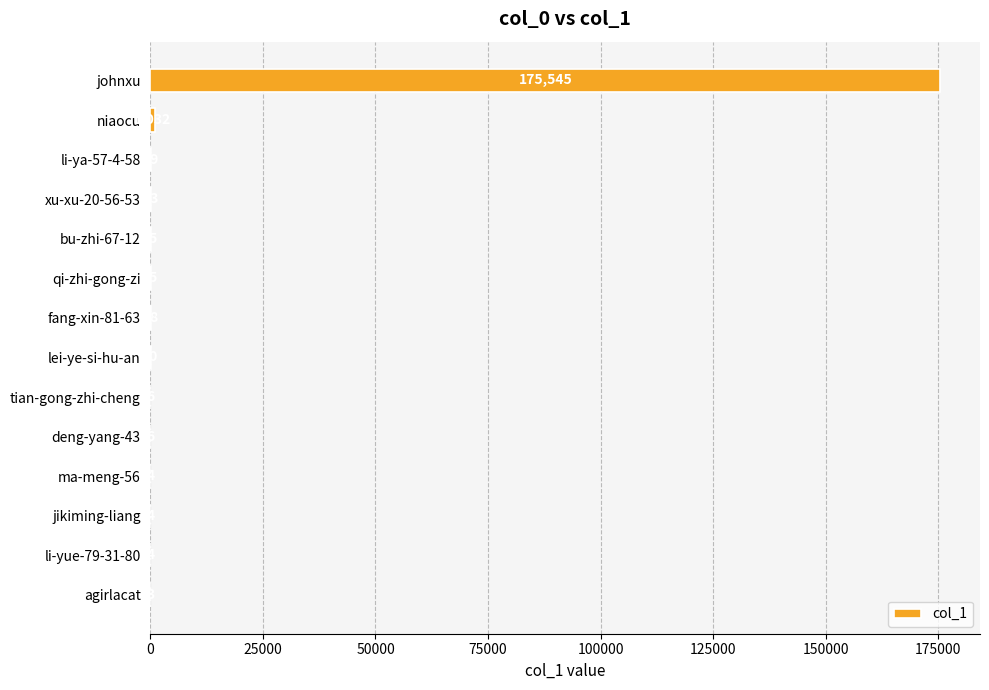

Which has a higher value, johnxu or agirlacat?

johnxu